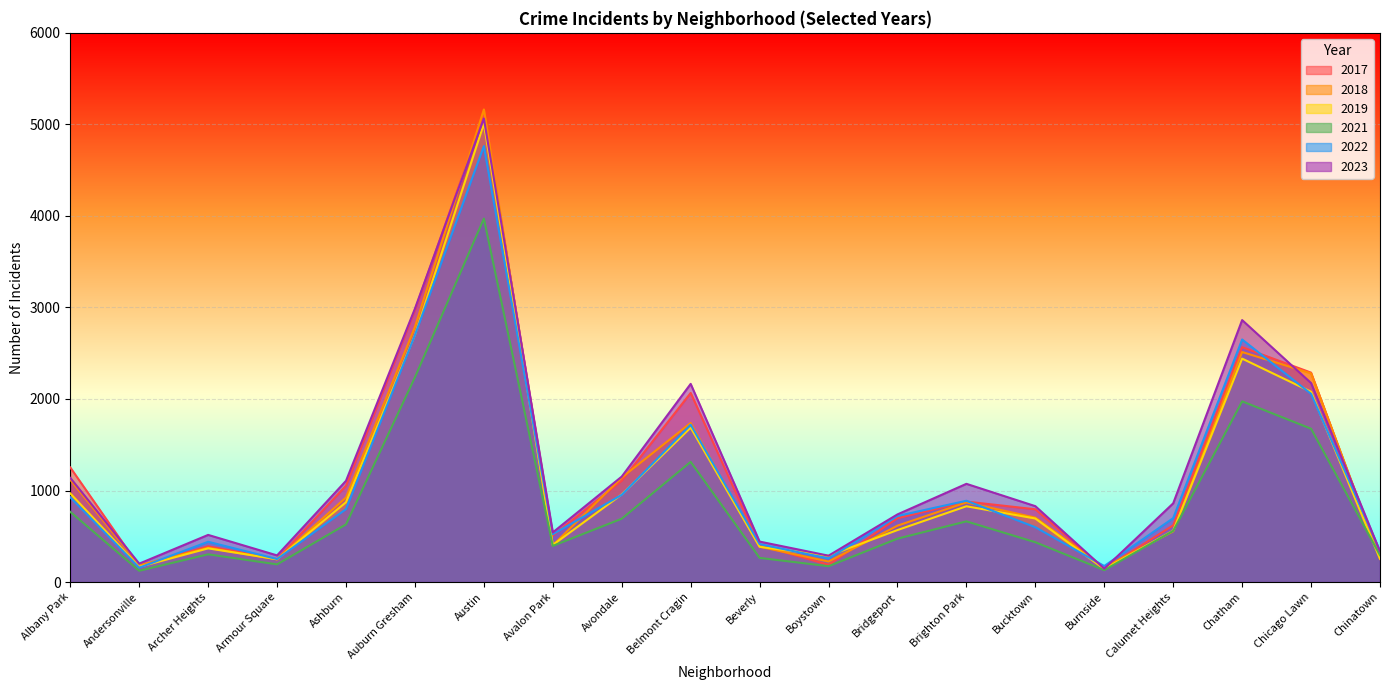

Reading right to left, transcribe all the data shown in this chart.

2019: Chinatown=253	Chicago Lawn=2079	Chatham=2441	Calumet Heights=561	Burnside=142	Bucktown=694	Brighton Park=828	Bridgeport=568	Boystown=287	Beverly=385	Belmont Cragin=1687	Avondale=957	Avalon Park=405	Austin=5008	Auburn Gresham=2700	Ashburn=872	Armour Square=249	Archer Heights=368	Andersonville=166	Albany Park=968
2022: Chinatown=338	Chicago Lawn=2056	Chatham=2650	Calumet Heights=698	Burnside=175	Bucktown=599	Brighton Park=888	Bridgeport=722	Boystown=258	Beverly=414	Belmont Cragin=1719	Avondale=953	Avalon Park=522	Austin=4763	Auburn Gresham=2698	Ashburn=797	Armour Square=251	Archer Heights=440	Andersonville=157	Albany Park=926
2023: Chinatown=335	Chicago Lawn=2174	Chatham=2862	Calumet Heights=860	Burnside=146	Bucktown=829	Brighton Park=1073	Bridgeport=739	Boystown=288	Beverly=442	Belmont Cragin=2165	Avondale=1152	Avalon Park=542	Austin=5064	Auburn Gresham=2987	Ashburn=1106	Armour Square=291	Archer Heights=515	Andersonville=201	Albany Park=1138
2017: Chinatown=253	Chicago Lawn=2288	Chatham=2566	Calumet Heights=620	Burnside=145	Bucktown=795	Brighton Park=879	Bridgeport=697	Boystown=188	Beverly=403	Belmont Cragin=2066	Avondale=1107	Avalon Park=508	Austin=5096	Auburn Gresham=2973	Ashburn=1053	Armour Square=250	Archer Heights=391	Andersonville=171	Albany Park=1252
2018: Chinatown=273	Chicago Lawn=2280	Chatham=2513	Calumet Heights=554	Burnside=160	Bucktown=704	Brighton Park=870	Bridgeport=616	Boystown=224	Beverly=386	Belmont Cragin=1738	Avondale=1142	Avalon Park=401	Austin=5163	Auburn Gresham=2787	Ashburn=924	Armour Square=248	Archer Heights=374	Andersonville=184	Albany Park=1117
2021: Chinatown=293	Chicago Lawn=1675	Chatham=1974	Calumet Heights=559	Burnside=130	Bucktown=435	Brighton Park=663	Bridgeport=474	Boystown=173	Beverly=264	Belmont Cragin=1313	Avondale=692	Avalon Park=395	Austin=3971	Auburn Gresham=2237	Ashburn=630	Armour Square=193	Archer Heights=303	Andersonville=123	Albany Park=767